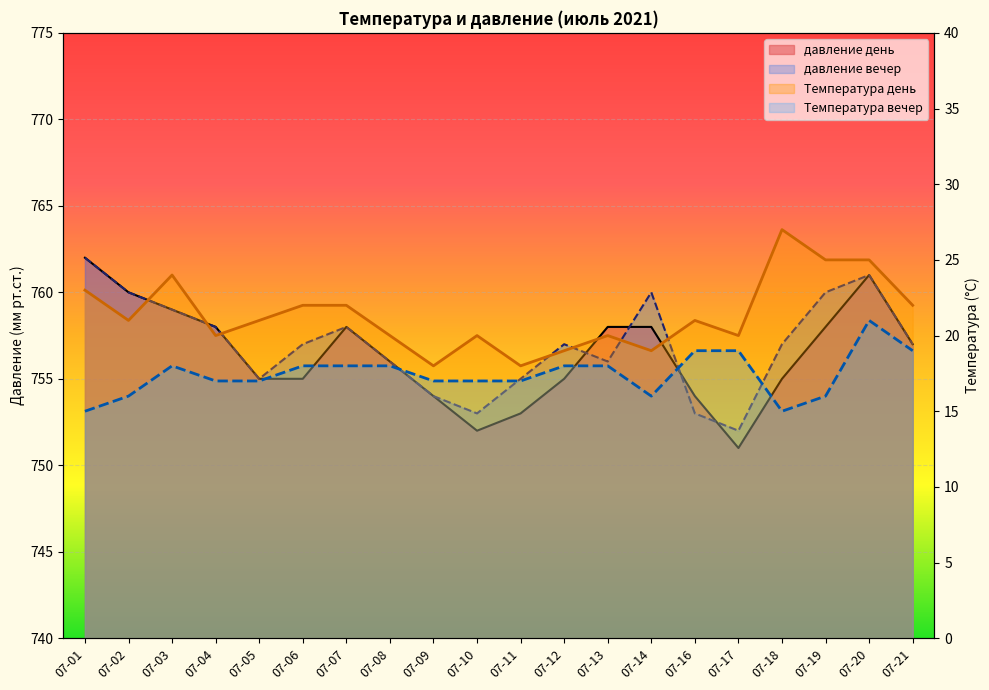

True or false: Температура день has a value of 19 at 07-12.

True